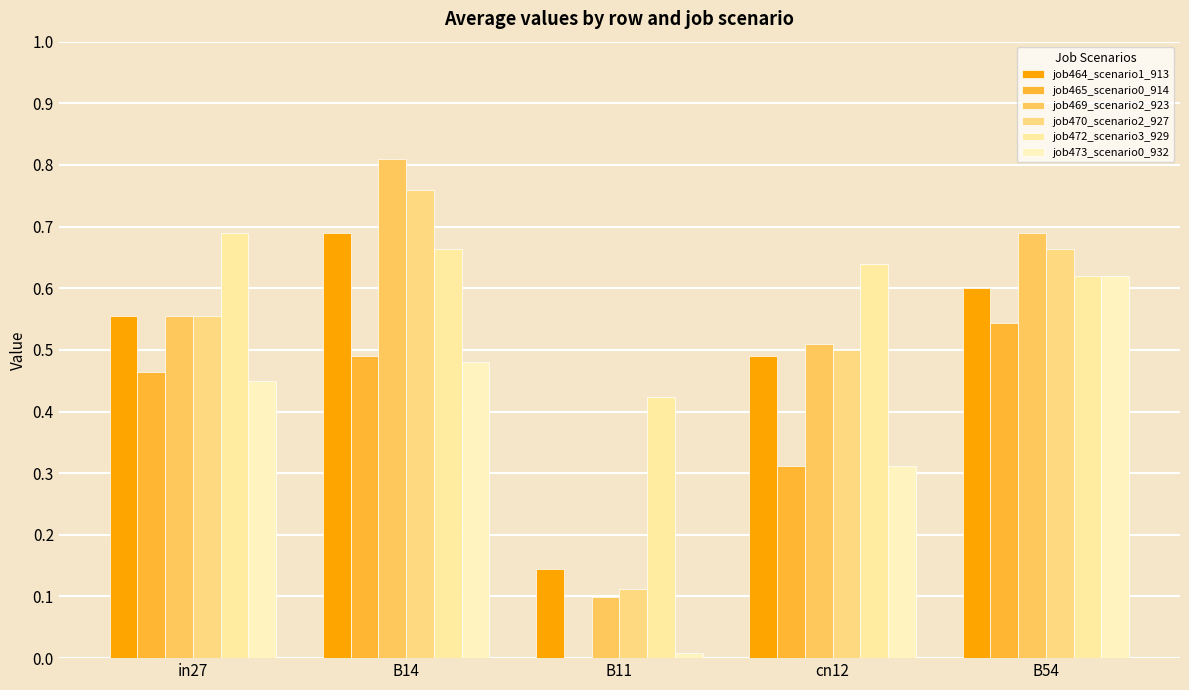

At which category is the sum across all series the highest?

B14